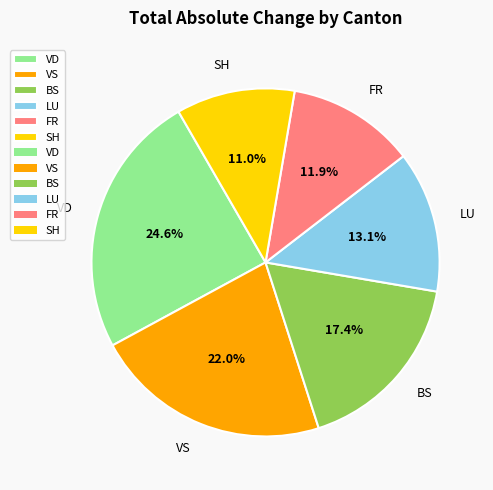

What portion of the pie excludes VS?

78.0%